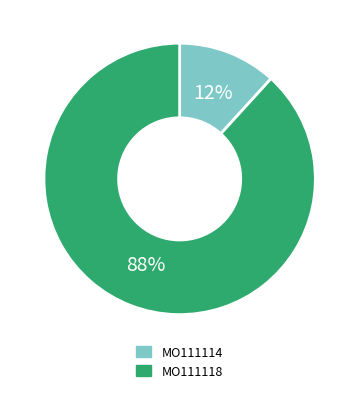

To the nearest percent, what is the difference between the largest and smallest slice percentages?

76%